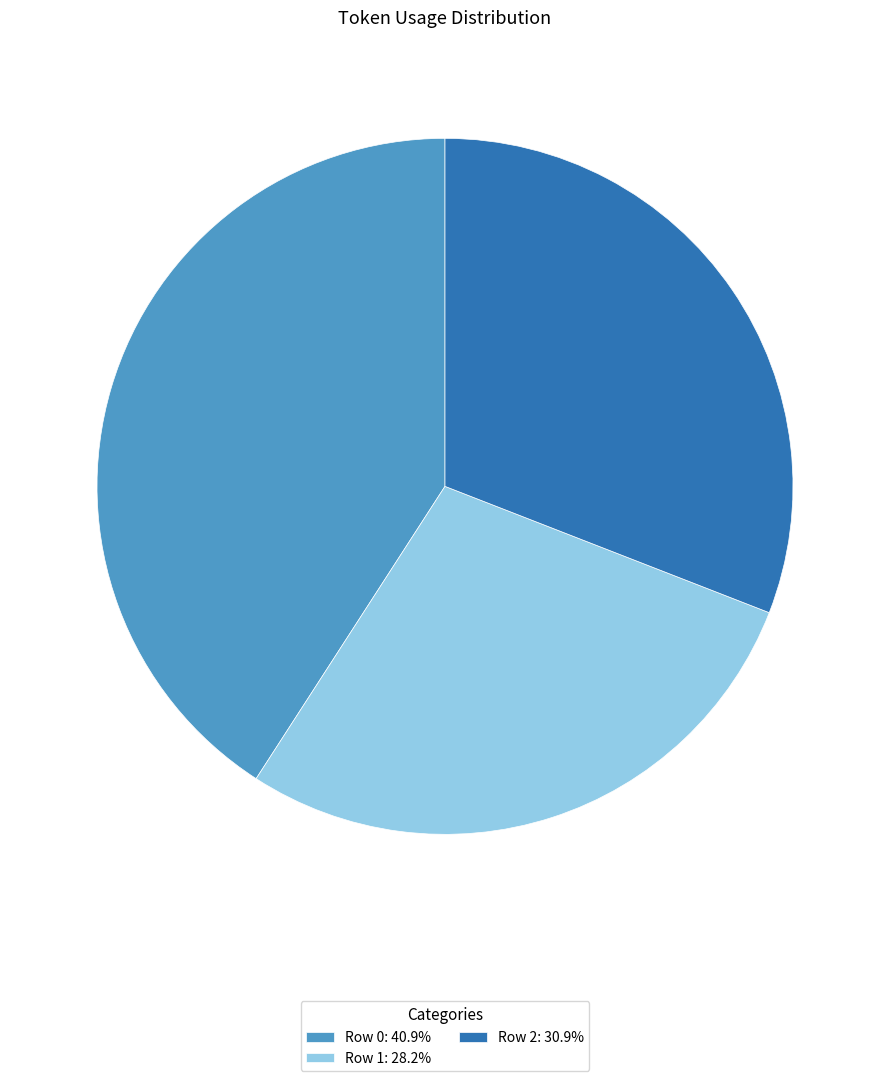

Do Row 2: 30.9% and Row 0: 40.9% together represent more than half of the pie?

Yes